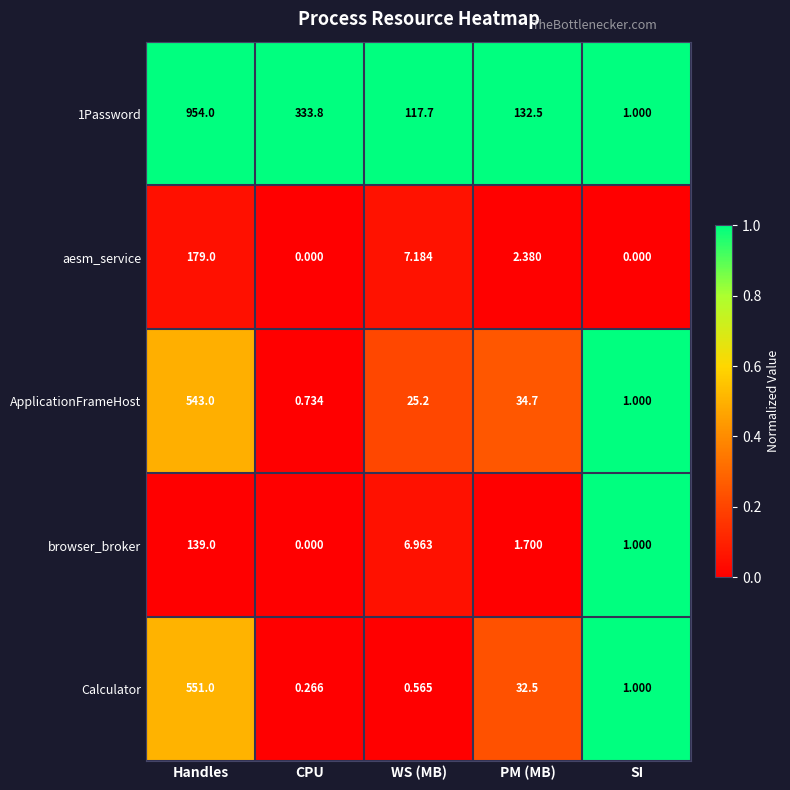

Is the value of browser_broker at PM (MB) greater than the value of aesm_service at CPU?

Yes